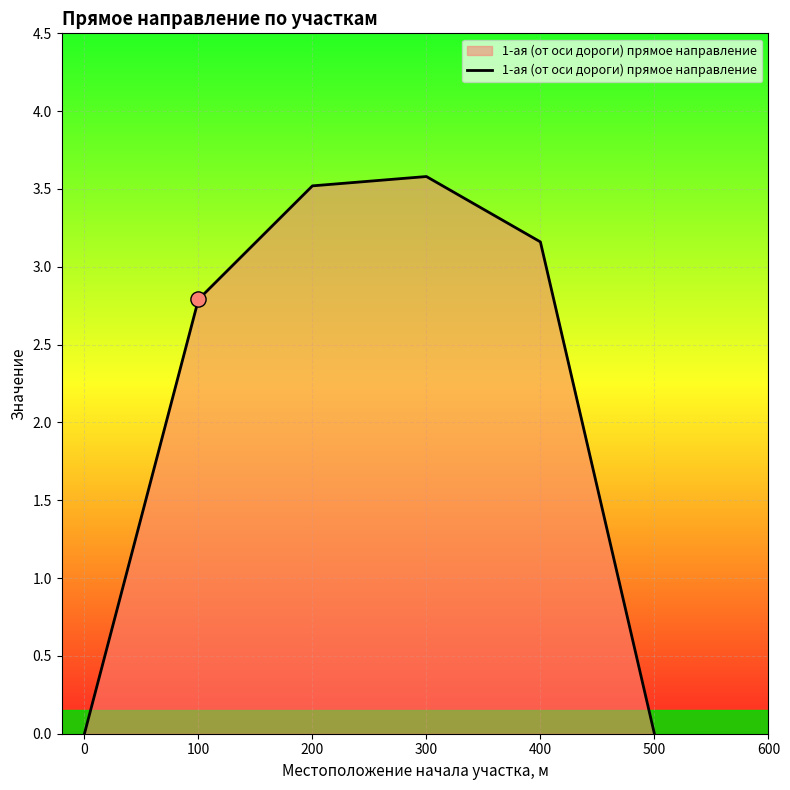

Approximately how many times larger is the value at 100 compared to 200?

0.8